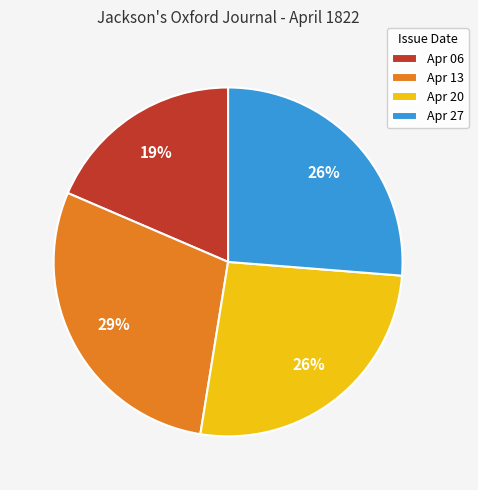

To the nearest percent, what is the difference between the largest and smallest slice percentages?

10%